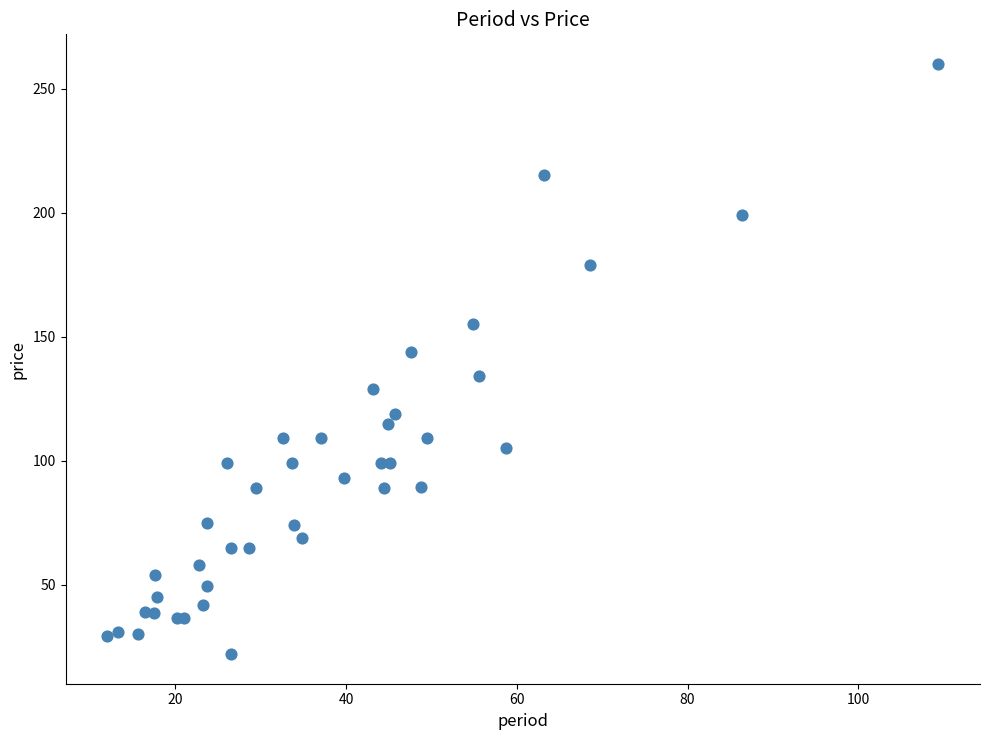

What Y value in the scatter plot is closest to 141?

144.0